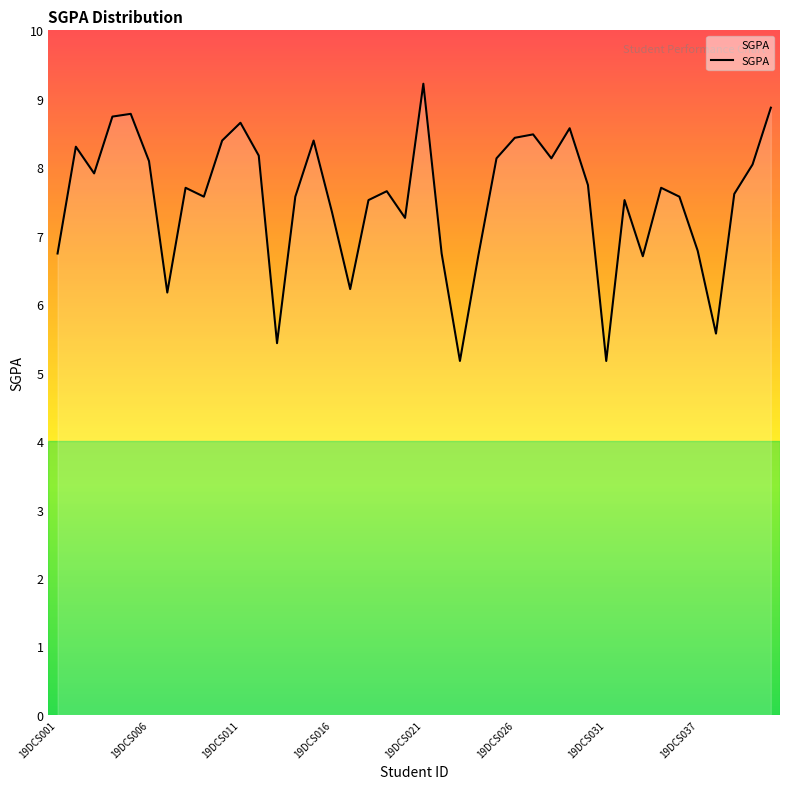

How many lines are shown in the chart?

1